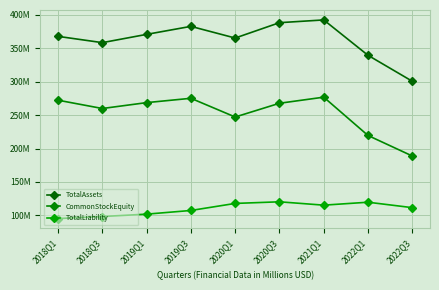

What is the label of the 2nd point from the right?

2022Q1